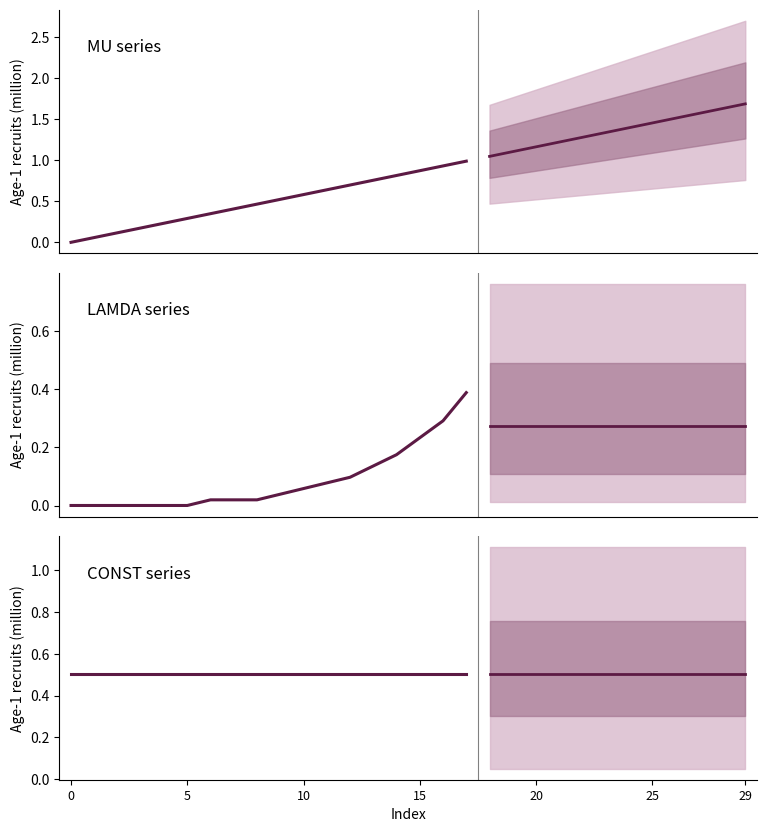

Is it true that the value at 11 is 1.0?

False